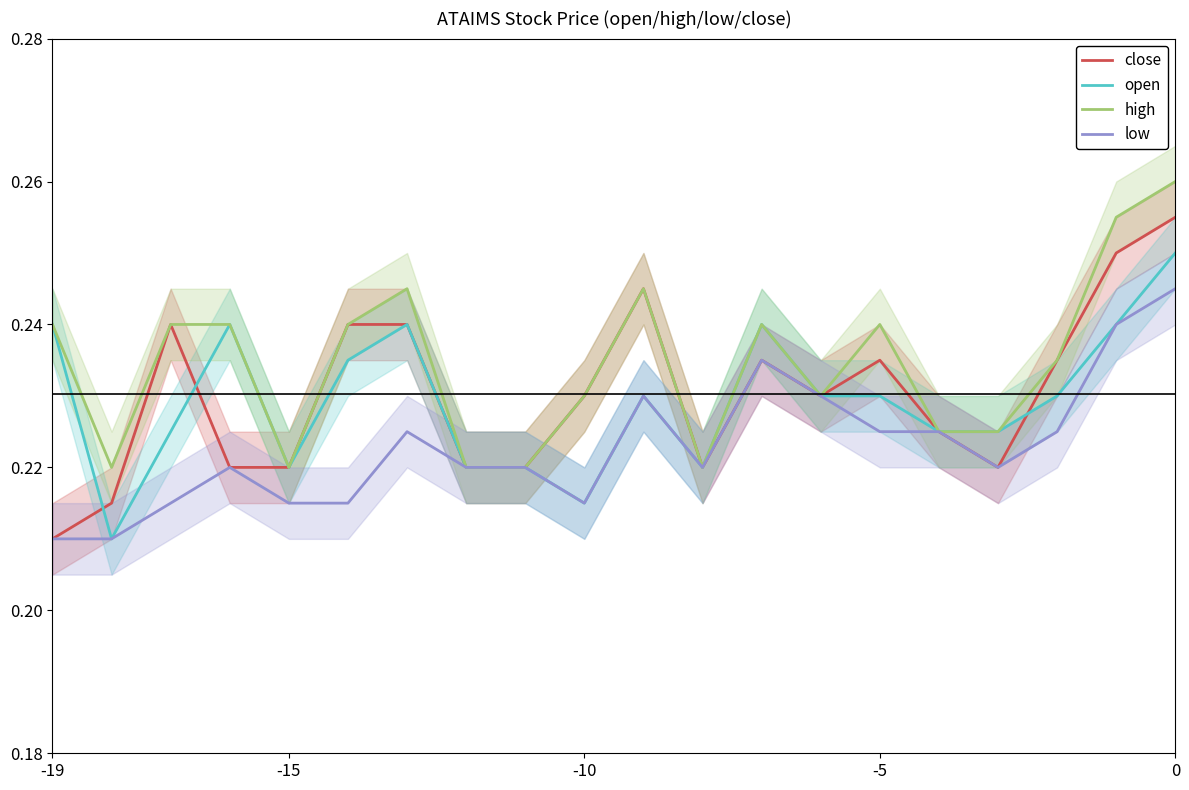

How many distinct data groups are displayed?

4